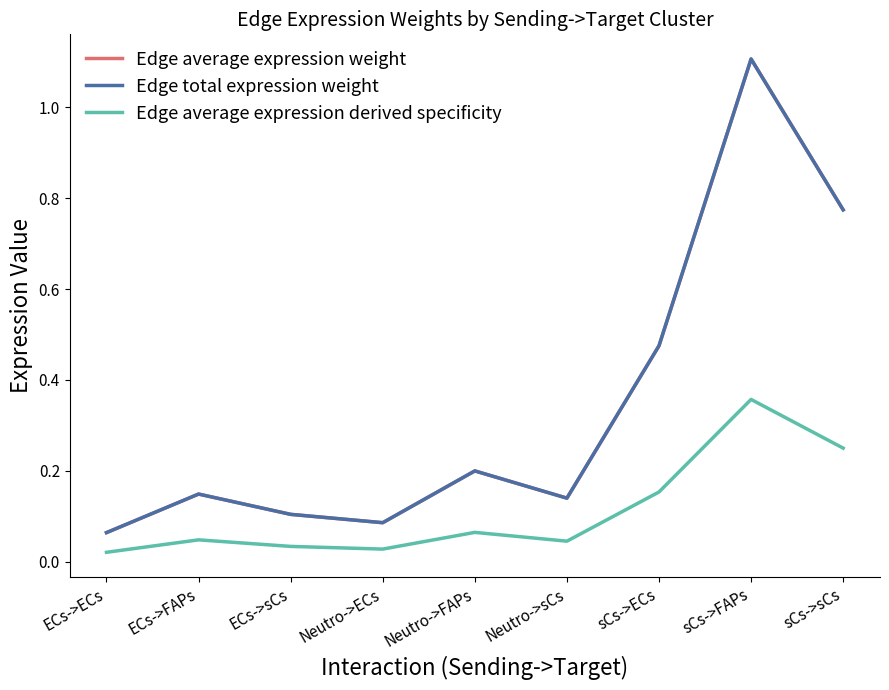

Is this an area chart (filled region under the line)?

No